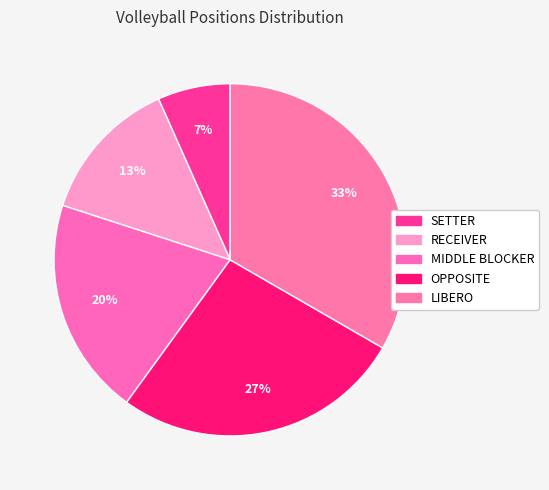

How many slices are in this pie chart?

5